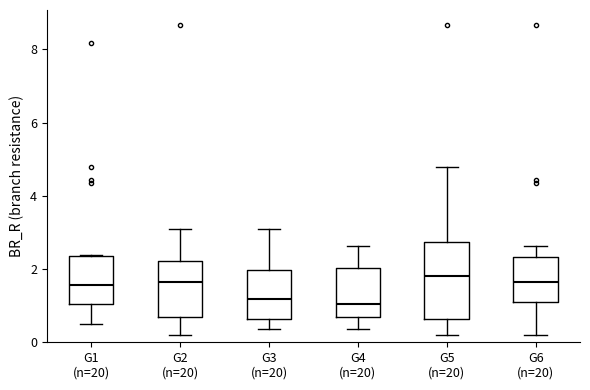

Where is the upper edge of the box for G3 (n=20) on the y-axis? The values are not printed on the chart, so give them approximately, as read against the axis.

2.0